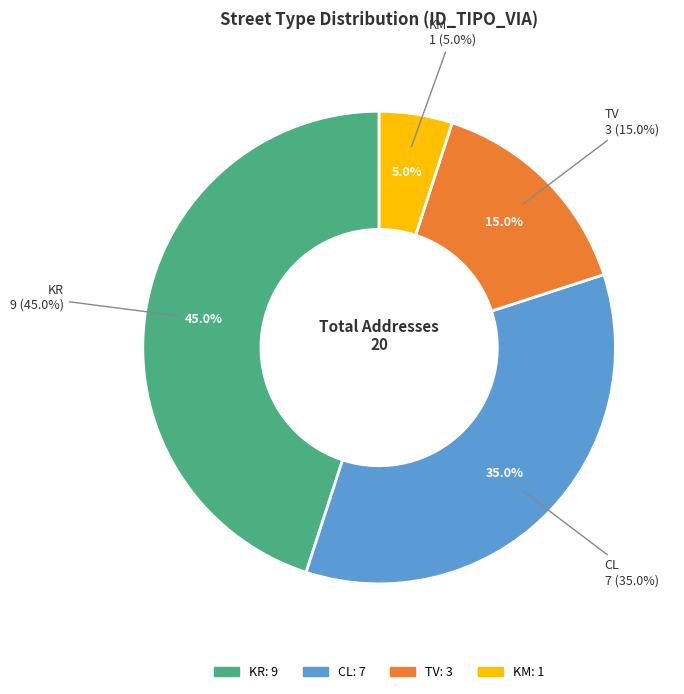

To the nearest percent, what percentage of the pie is KM?

5%